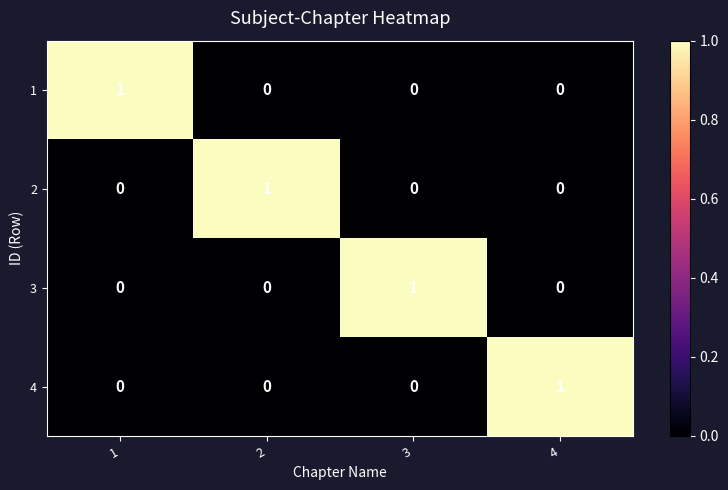

Count the 4 values in the range 0 to 1.

4